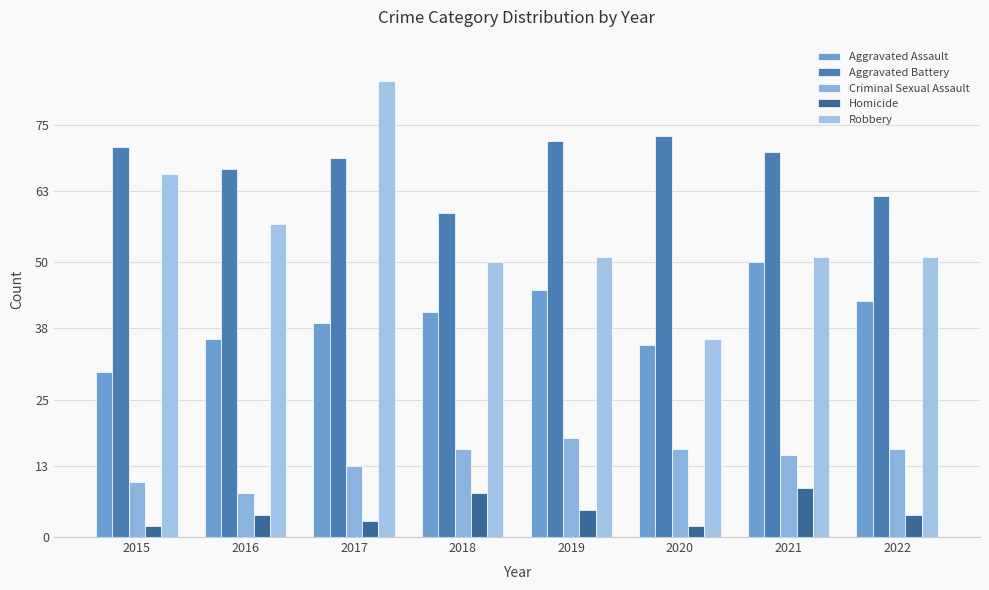

What is the value of the Homicide bar at the 2nd from the left?

4